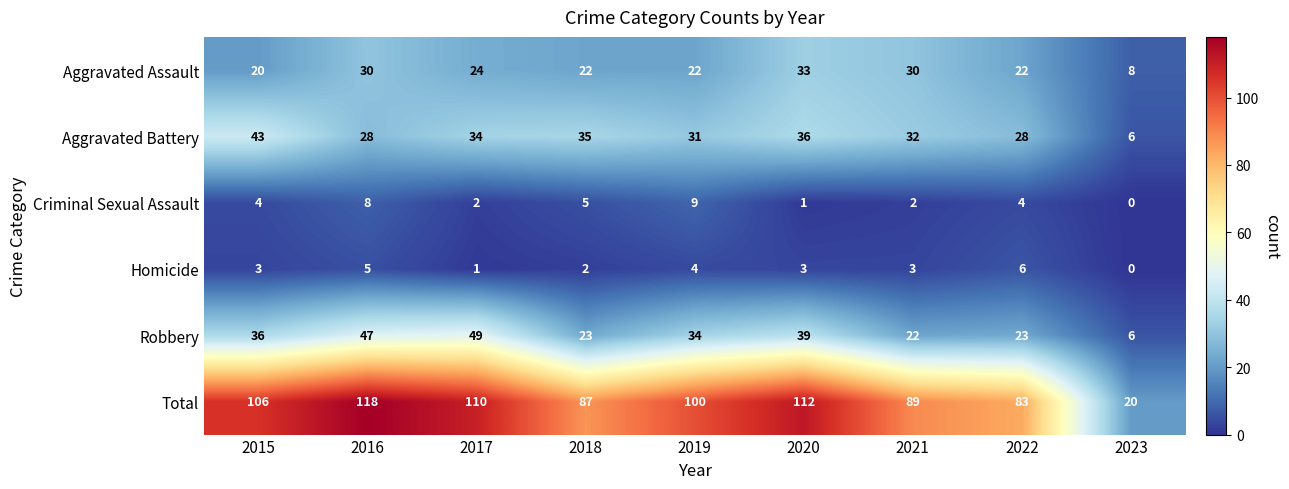

At how many categories does at least one series exceed 62?

8